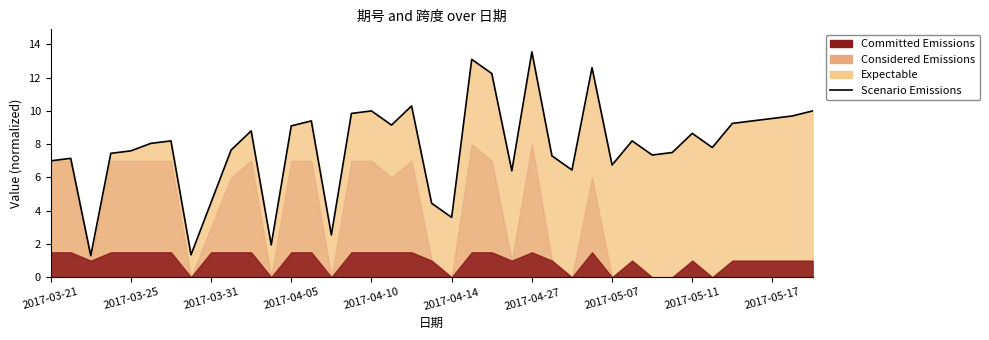

How many lines are shown in the chart?

1